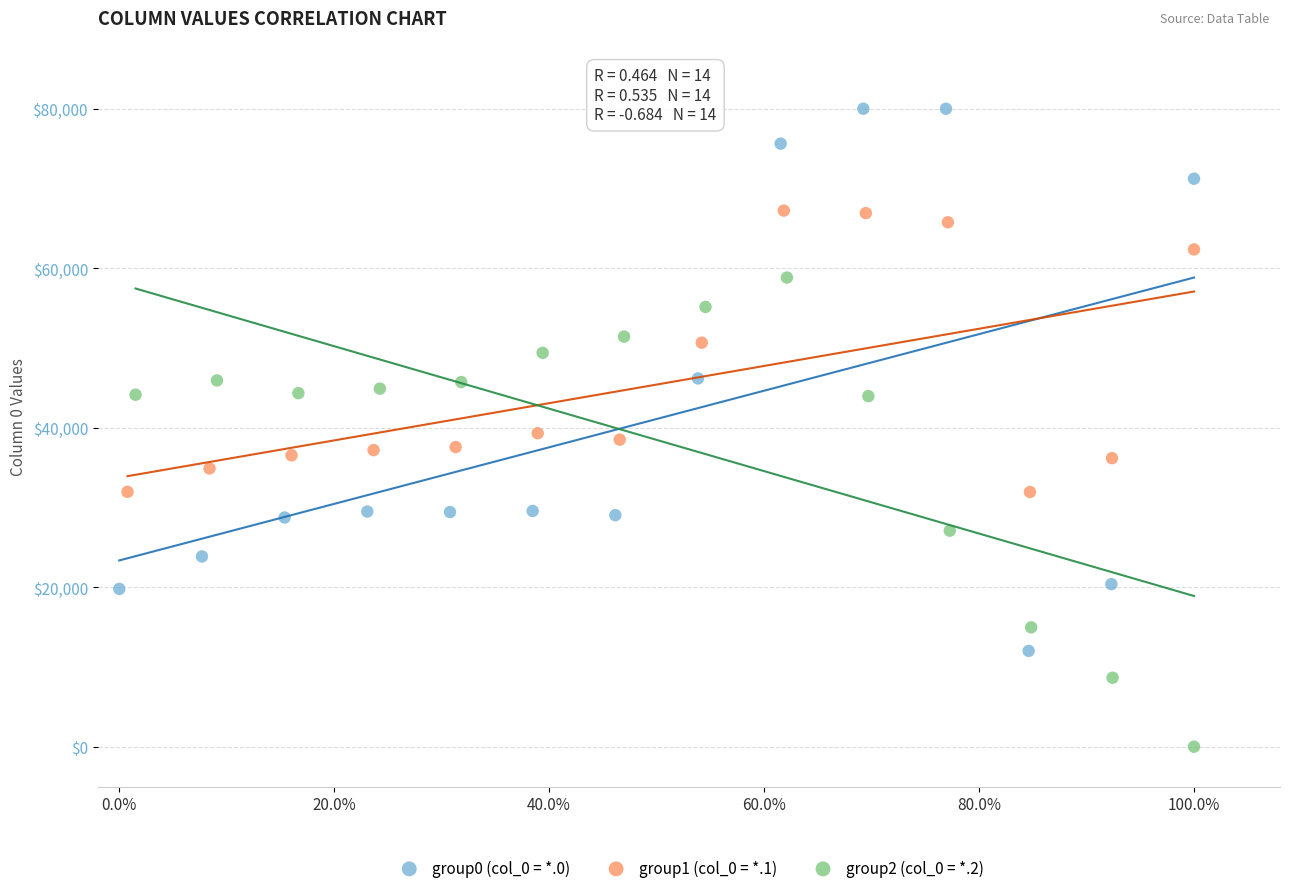

Which series contains the highest Y value?

group0 (col_0 = *.0)